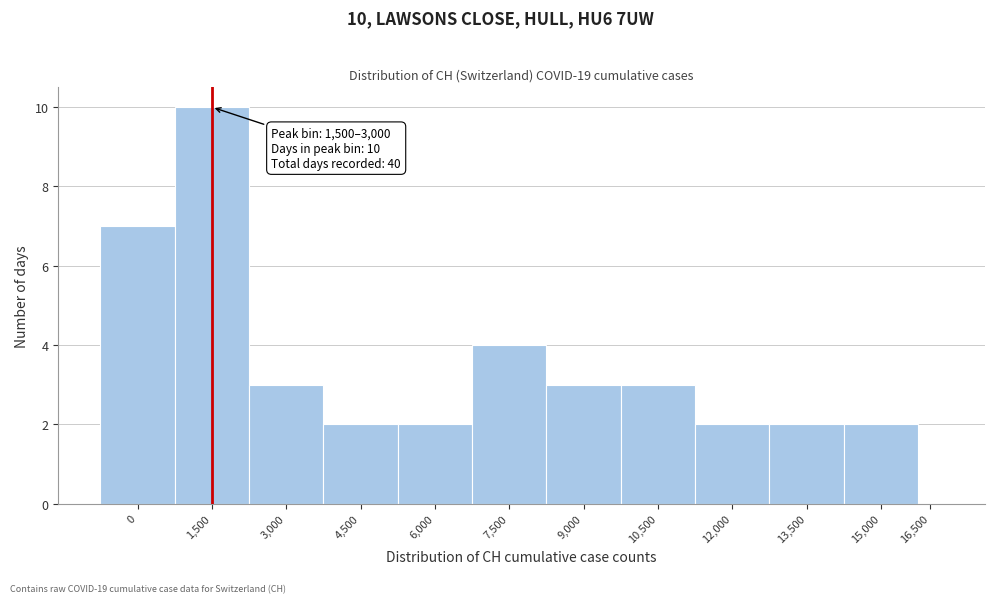

Reading left to right, extract all data points from this chart.

0=7	1,500=10	3,000=3	4,500=2	6,000=2	7,500=4	9,000=3	10,500=3	12,000=2	13,500=2	15,000=2	16,500=0